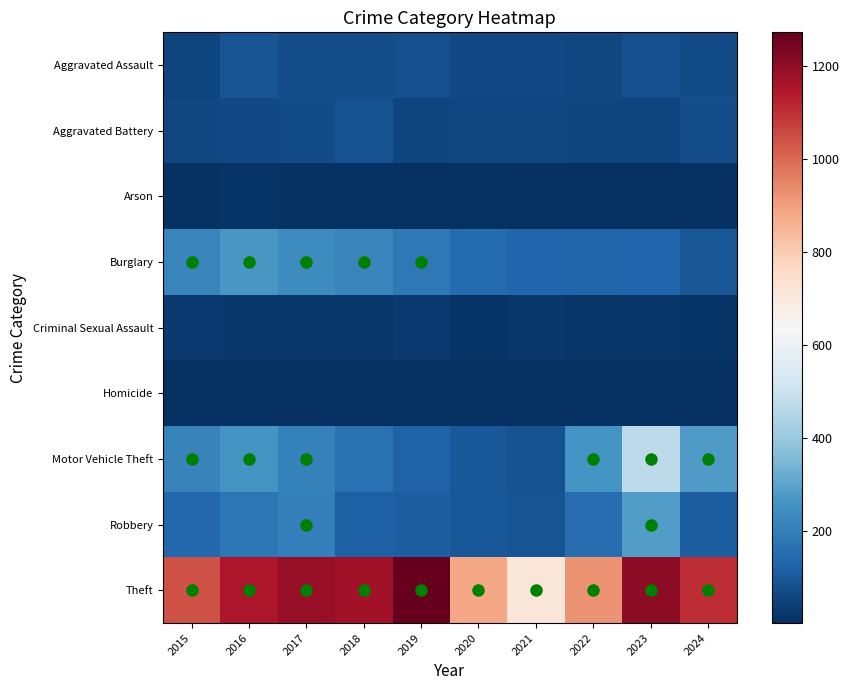

What is the difference between the highest and lowest values at 2016?

1147